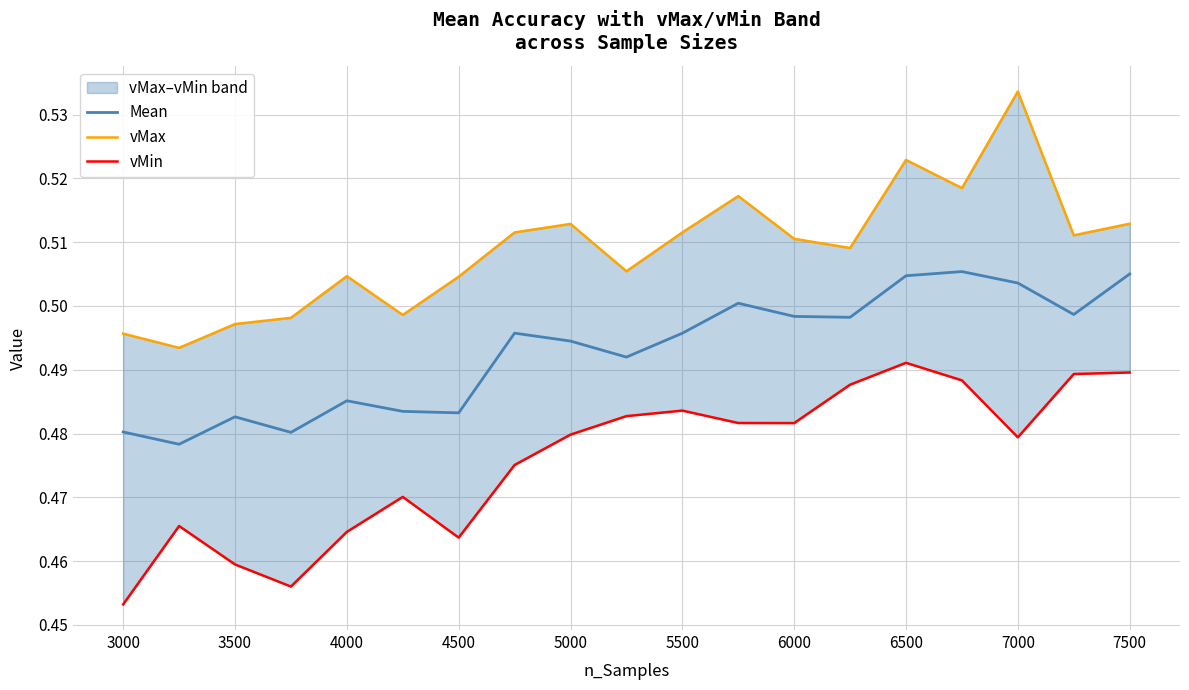

Is it true that Mean equals 0.3 at 3500?

False